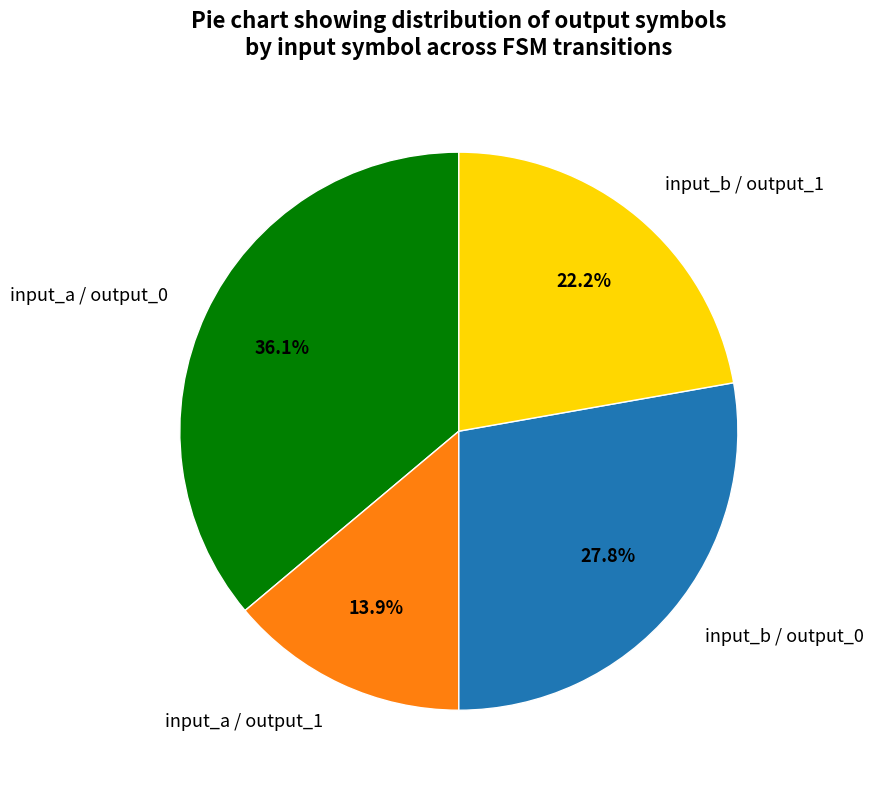

Does any single category account for the majority?

No